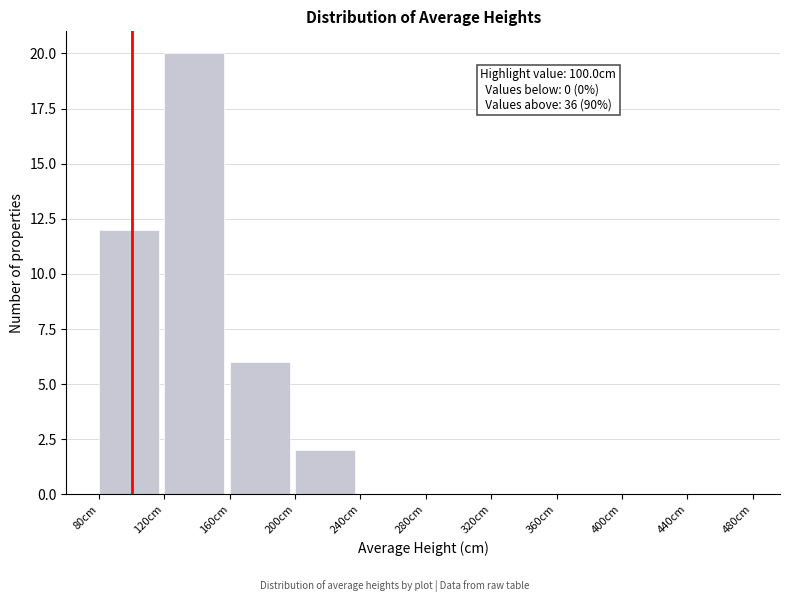

Over which range of the x-axis is the bar tallest?

120 to 160